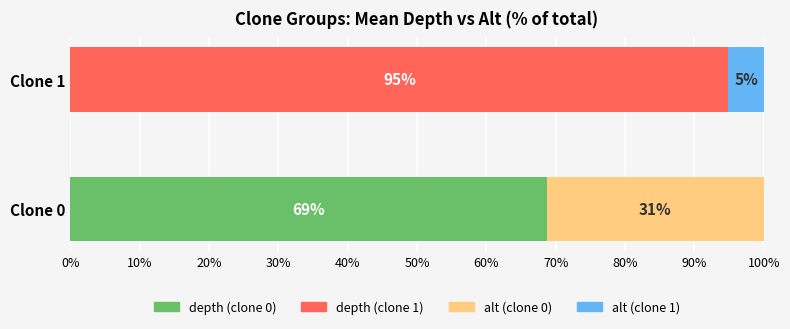

What is the total value across all series at Clone 0?

100.0